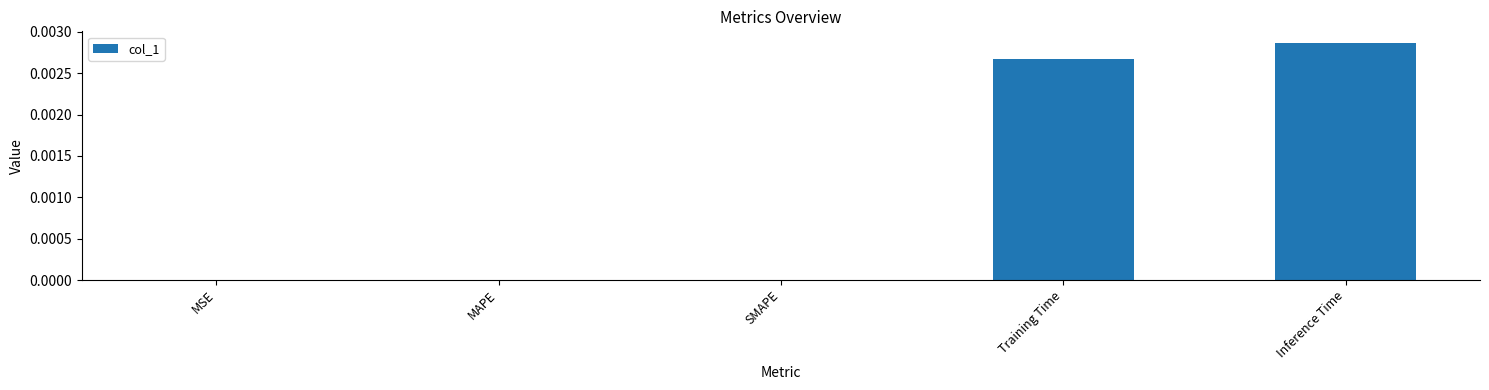

Which has a higher value, Training Time or MAPE?

Training Time